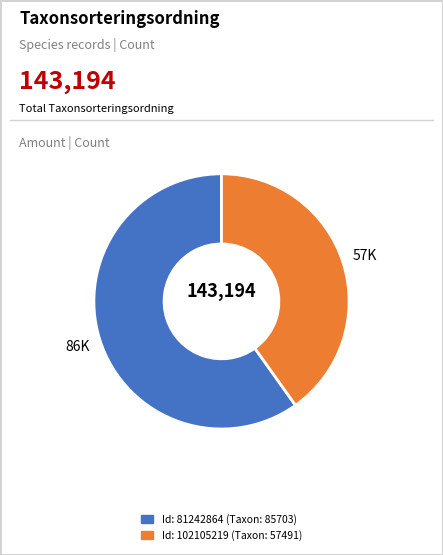

Rank the categories by value from highest to lowest.

81242864, 102105219